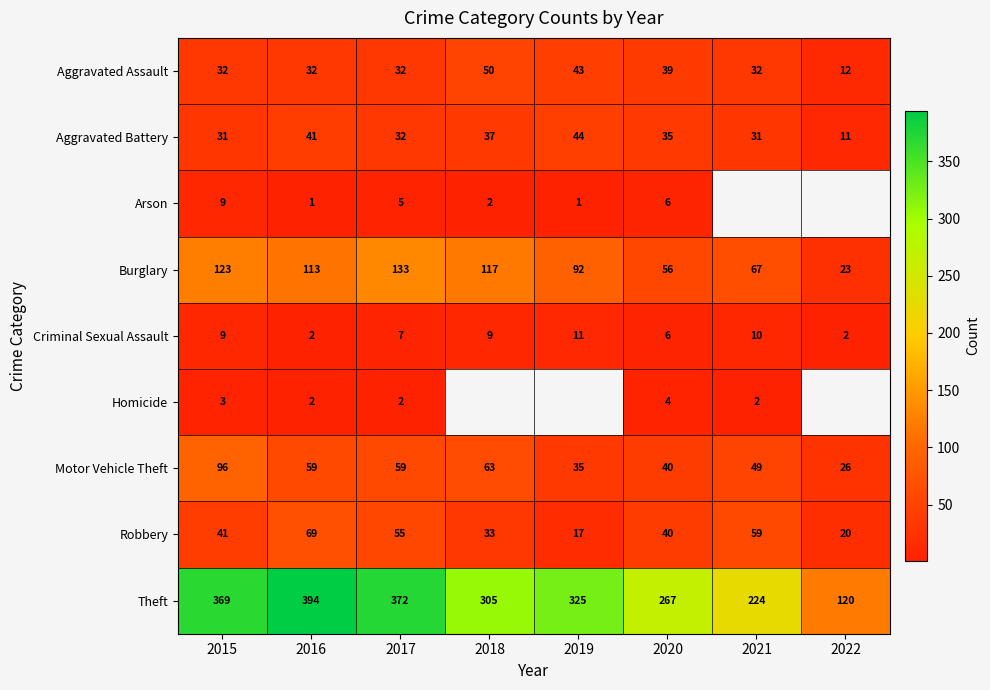

What is the difference between the Aggravated Assault values at 2018 and 2020?

11